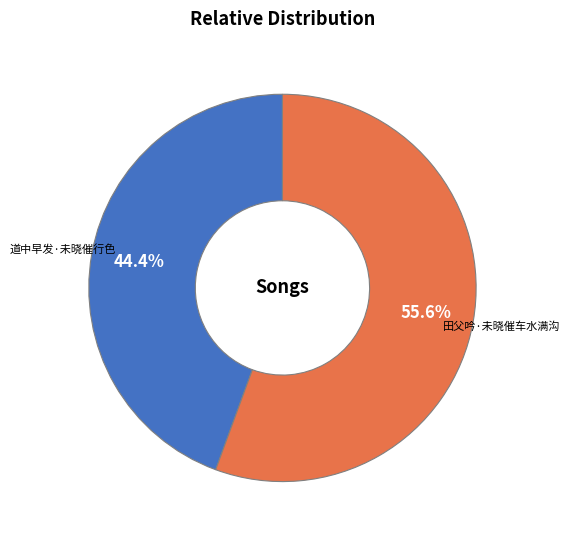

Which slice represents more than half of the pie?

田父吟·未晓催车水满沟